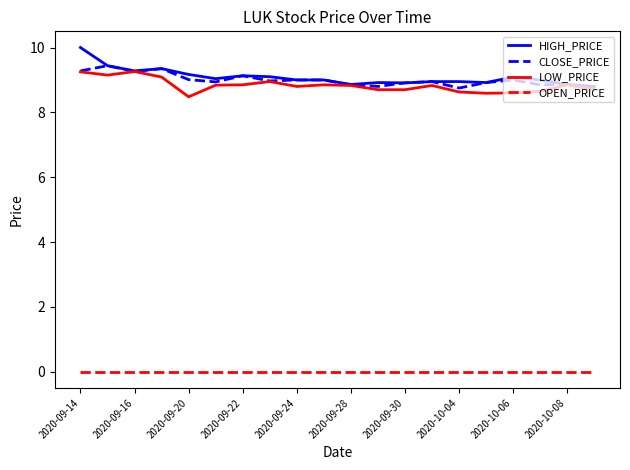

What is the maximum value for CLOSE_PRICE?

9.4